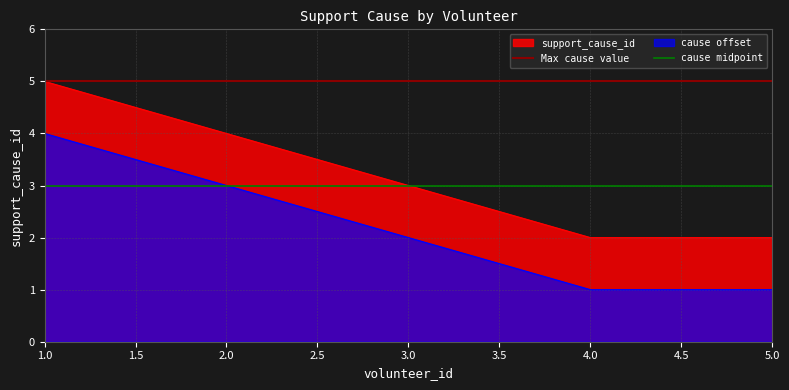

Which series has the largest total across all categories?

Max cause value